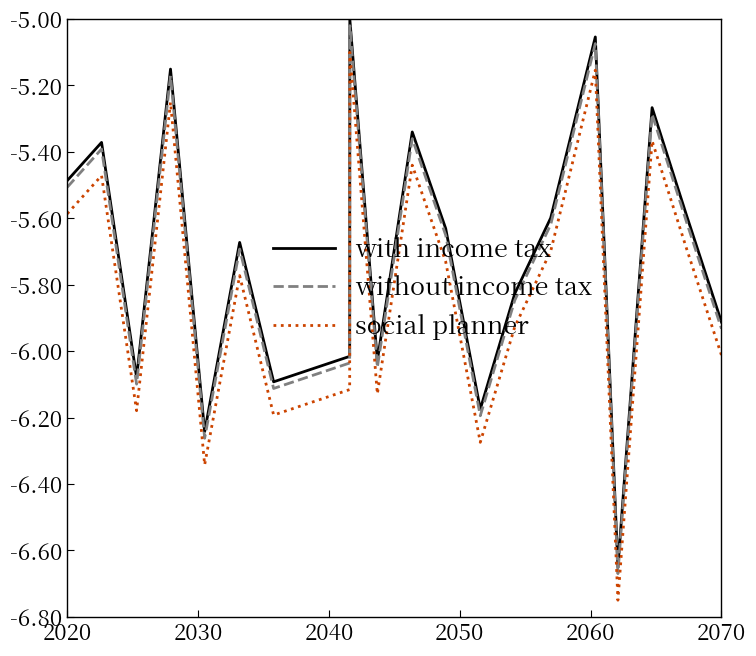

True or false: social planner and with income tax cross at least once.

False